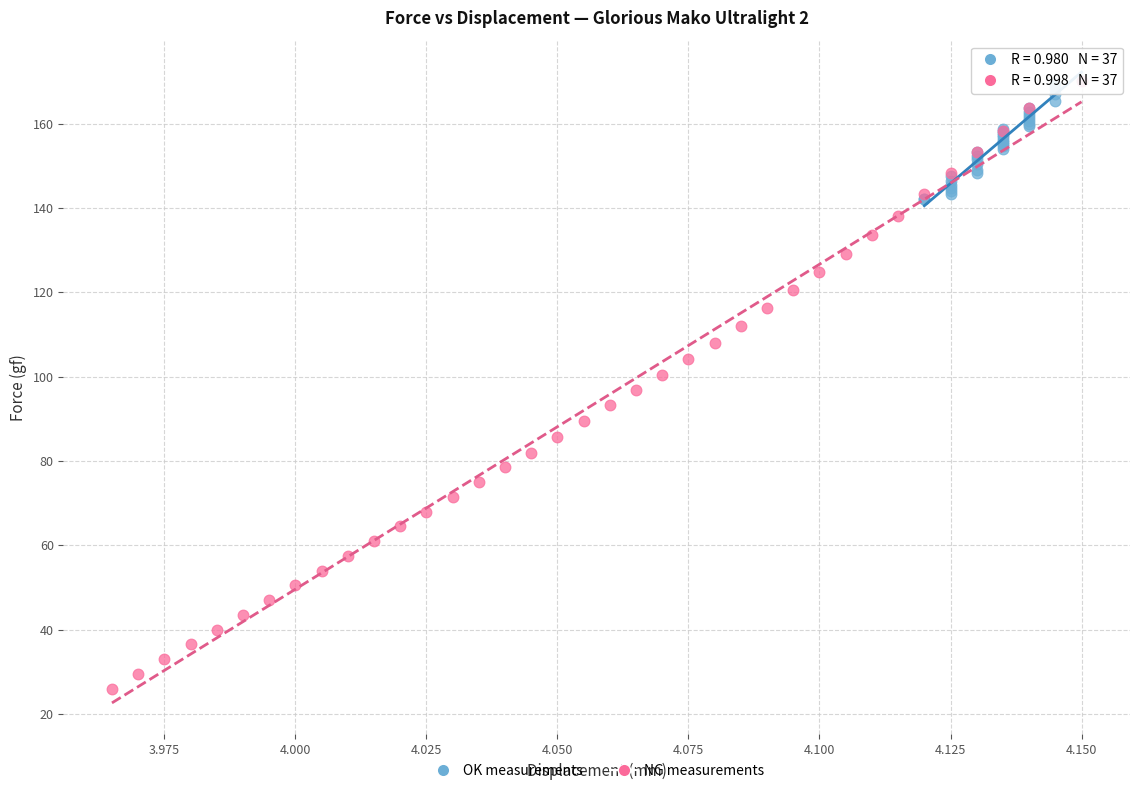

Which series has the largest Y range (max minus min)?

NG measurements